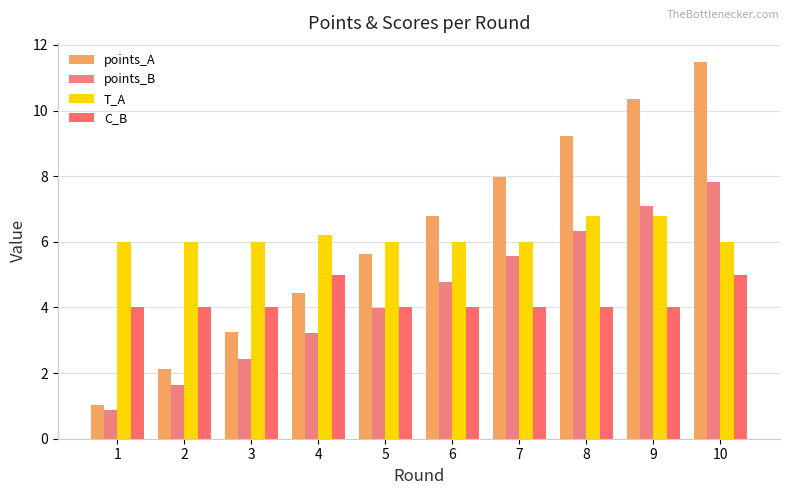

What is the value of the points_B bar at the 10th from the left?

7.8